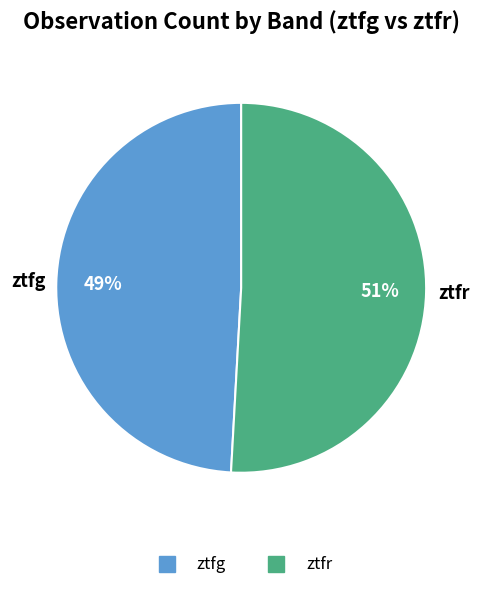

What percentage is the ztfg slice, to the nearest percent?

49%